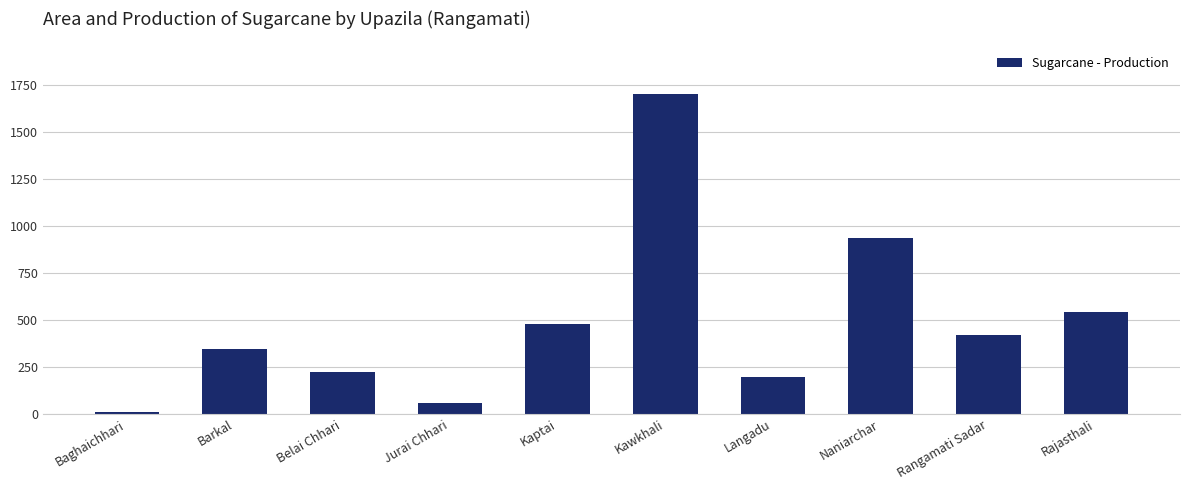

What is the sum of the values at Langadu and Barkal?

540